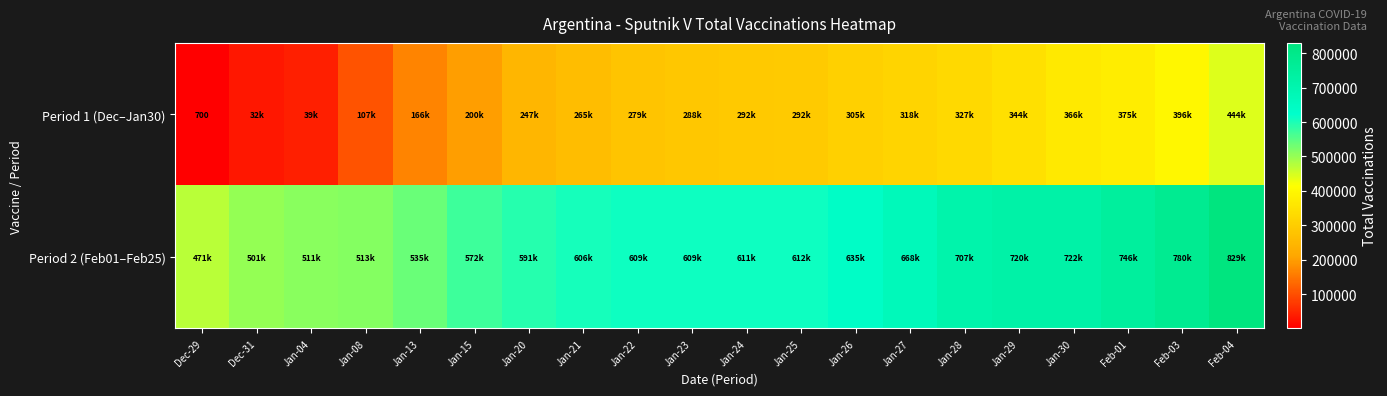

At which label does Period 2 (Feb01–Feb25) reach its minimum?

Dec-29